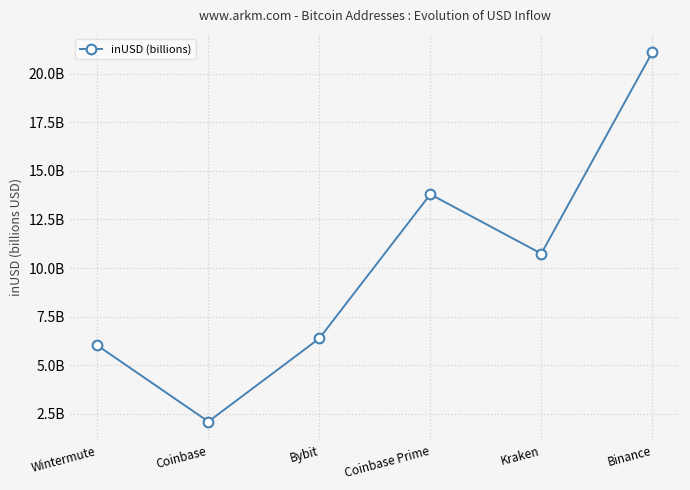

At which label does the data first exceed 10?

Coinbase Prime